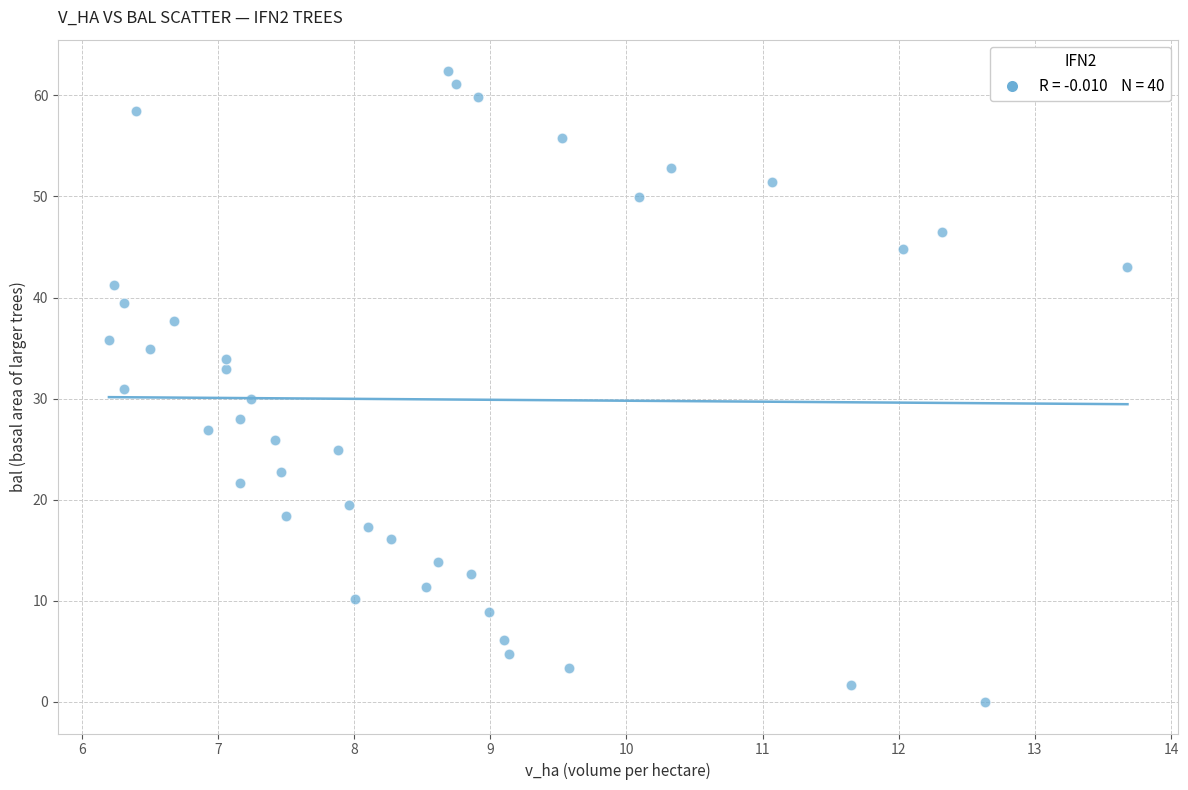

What is the range of X values (max minus min)?

7.5